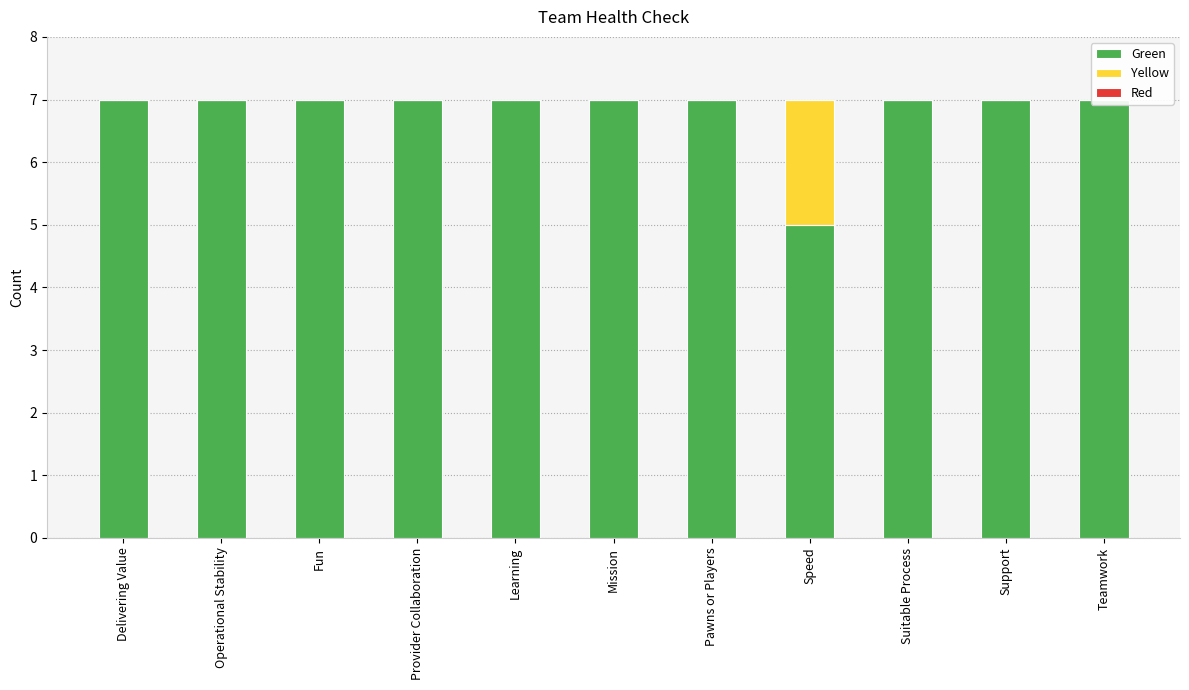

Rank the categories by Red value from lowest to highest.

Delivering Value, Operational Stability, Fun, Provider Collaboration, Learning, Mission, Pawns or Players, Speed, Suitable Process, Support, Teamwork